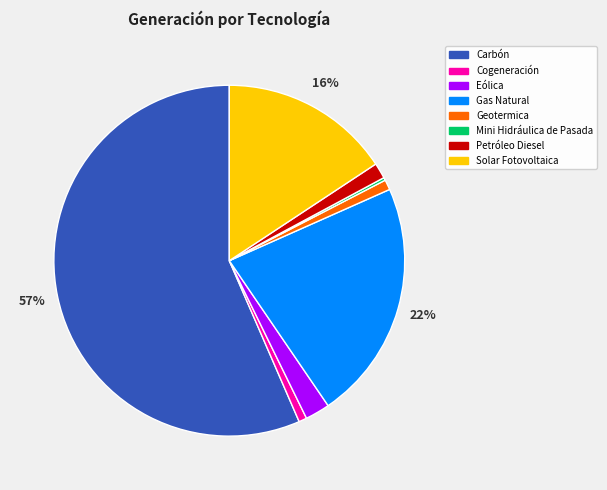

What is the largest slice in the pie chart?

Carbón